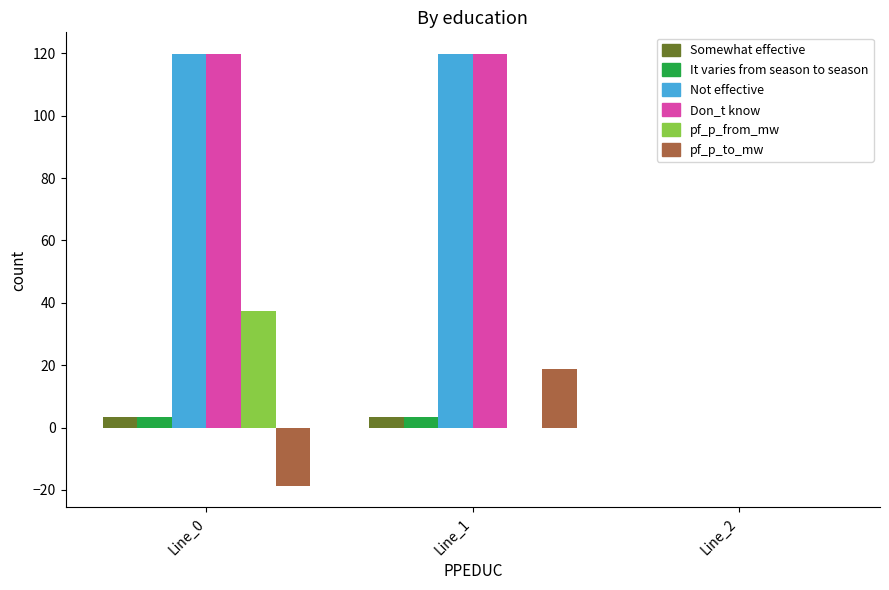

What is the total value across all series at Line_0?

265.2